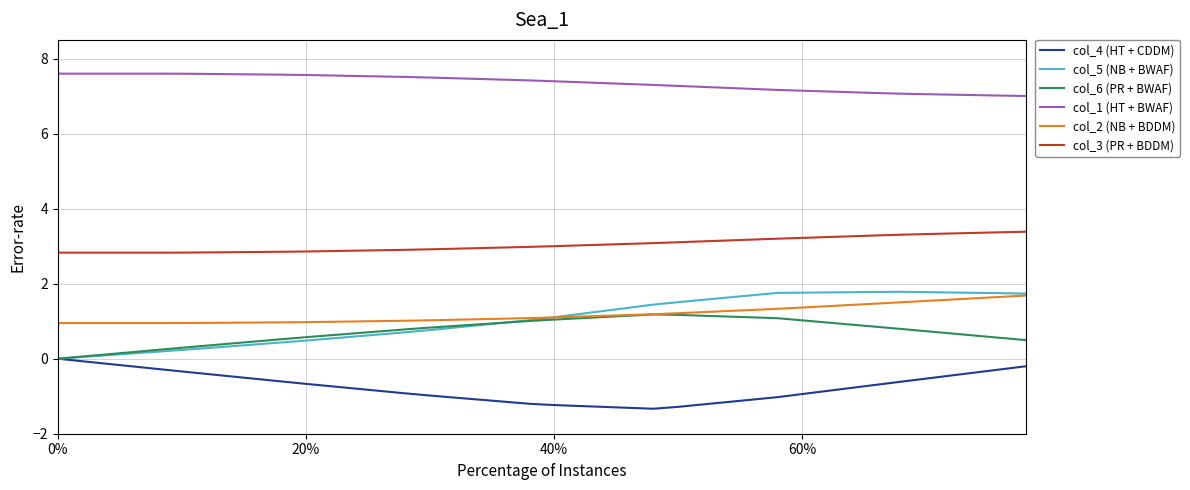

What is the lowest value of the col_4 (HT + CDDM) series?

-1.3